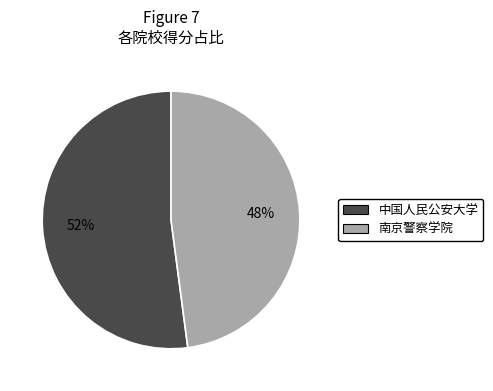

Does any single category account for the majority?

Yes